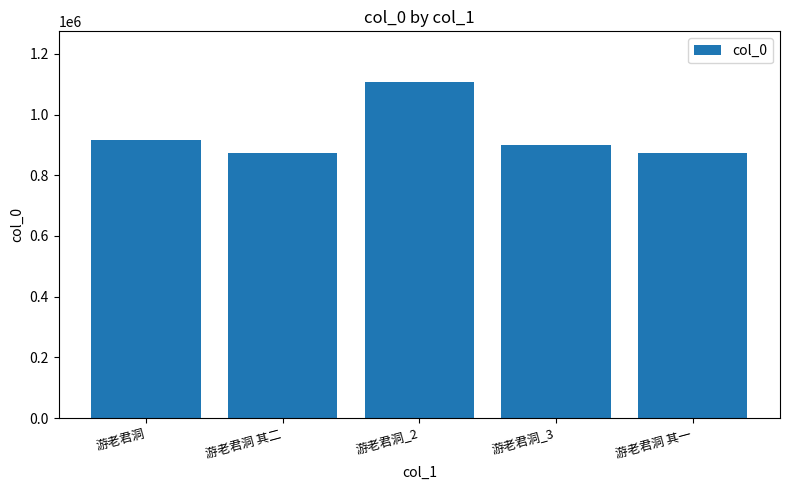

What is the smallest value displayed?

873186